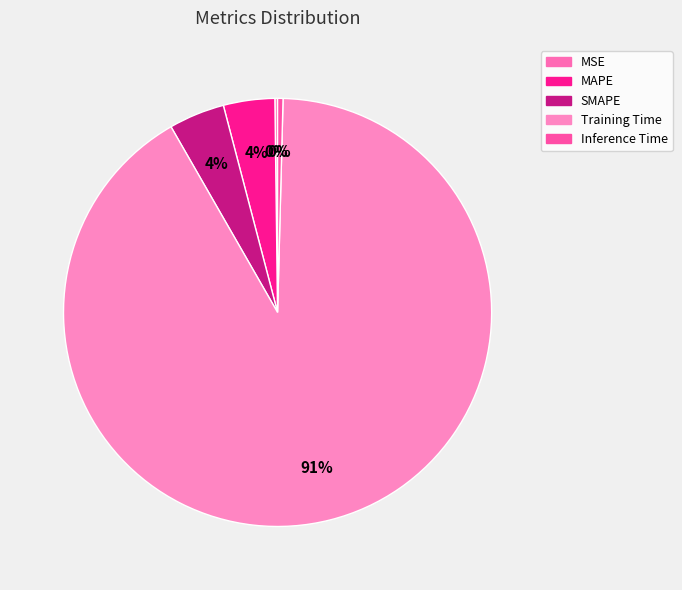

To the nearest percent, what is the average slice percentage?

20%